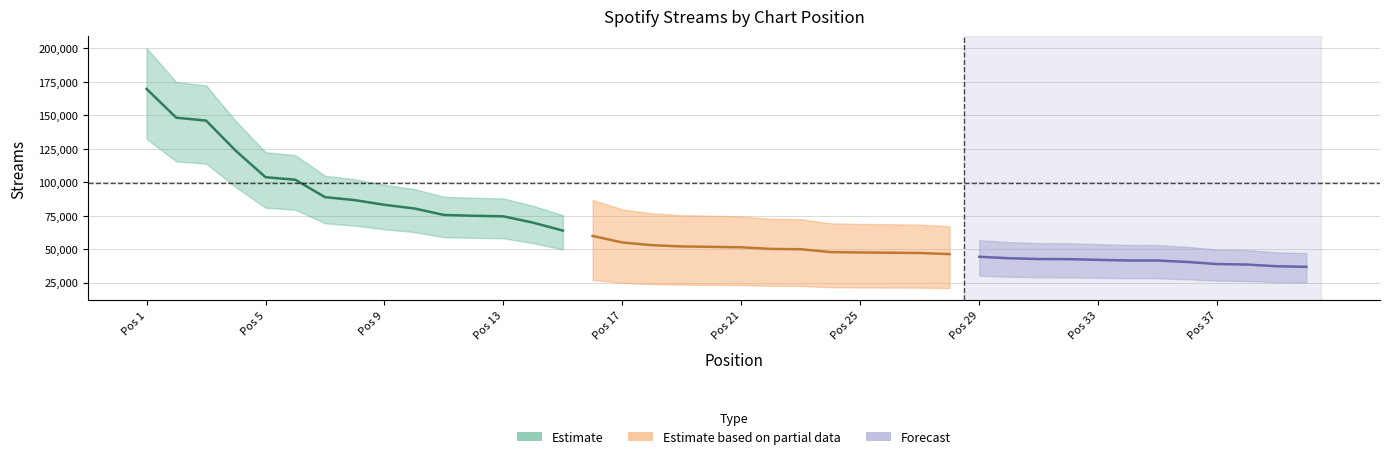

List the labels in order of value, smallest first.

40, 39, 38, 37, 36, 35, 34, 33, 32, 31, 30, 29, 28, 27, 26, 25, 24, 23, 22, 21, 20, 19, 18, 17, 16, 15, 14, 13, 12, 11, 10, 9, 8, 7, 6, 5, 4, 3, 2, 1